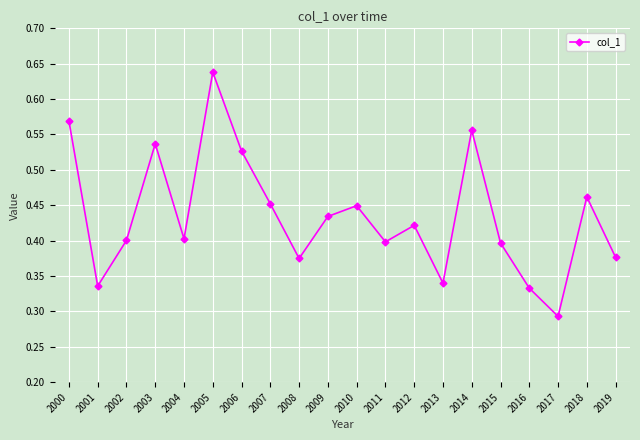

At which category does the chart reach its peak across all series?

2005